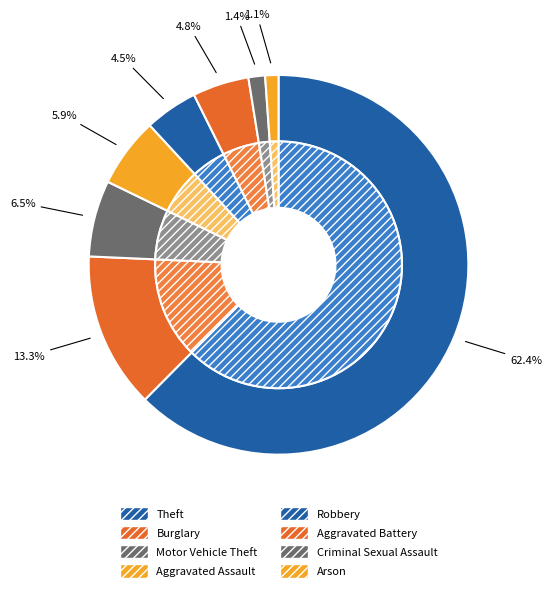

How many slices are in this pie chart?

8